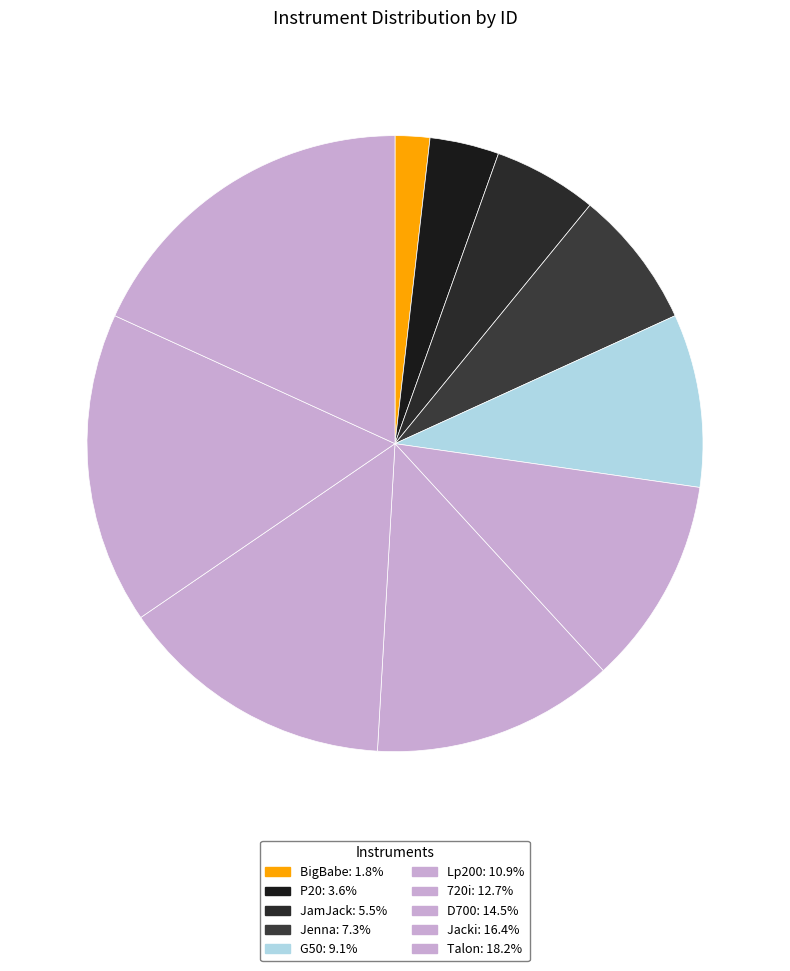

Count the number of slices in the pie.

10